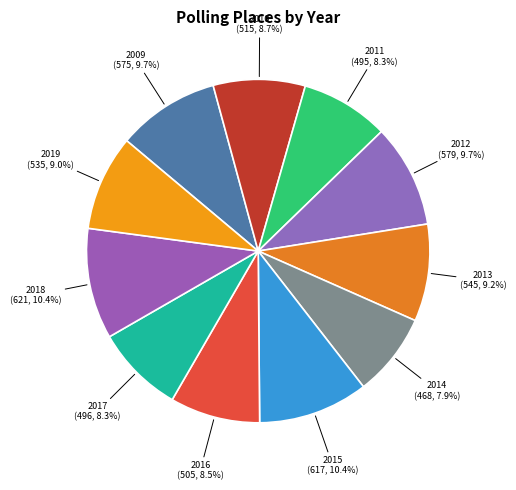

Count the number of slices in the pie.

11